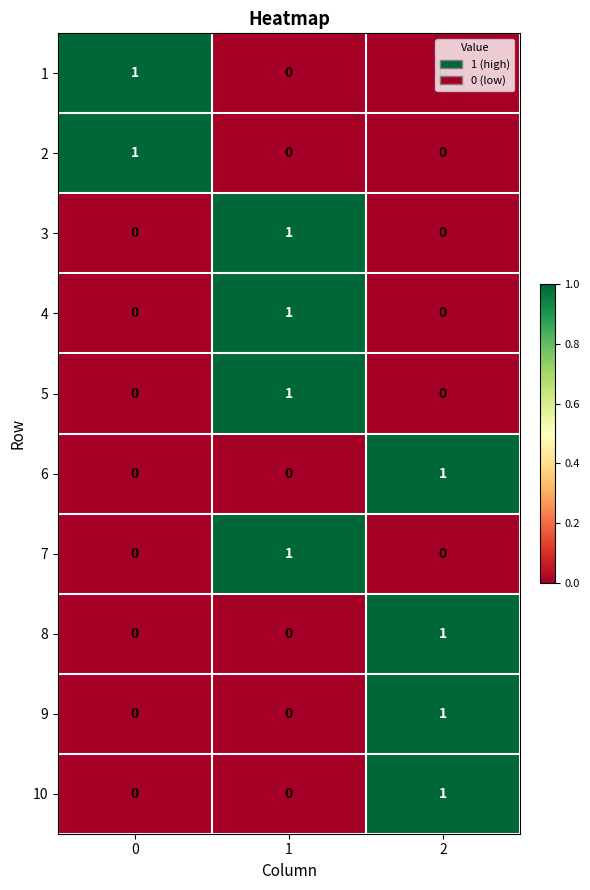

What is the total value across all series at 2?

4